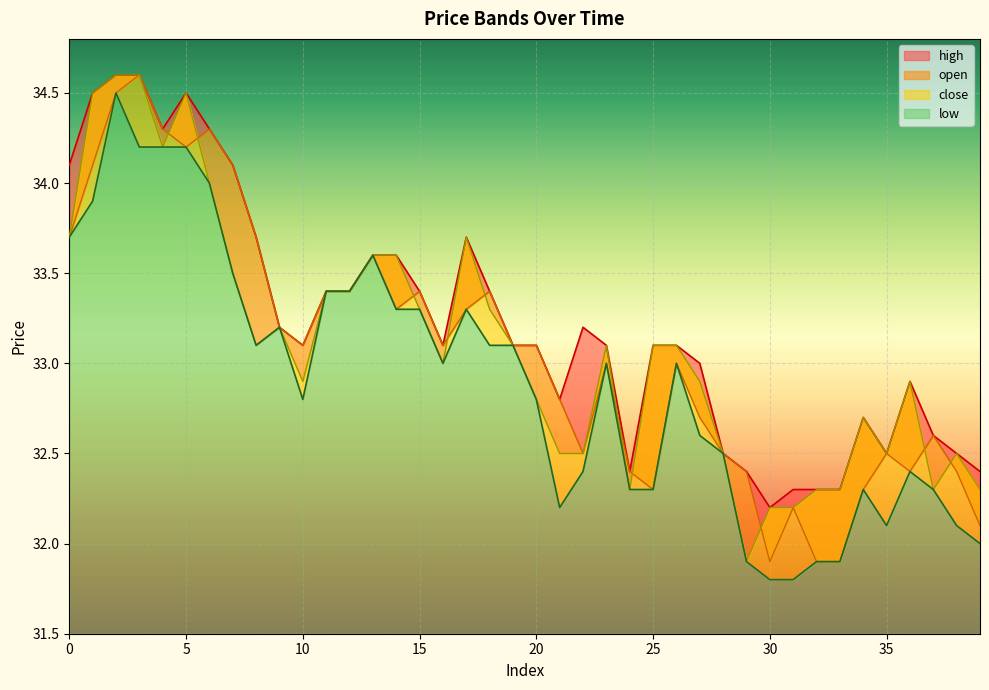

At which category is the sum across all series the highest?

2